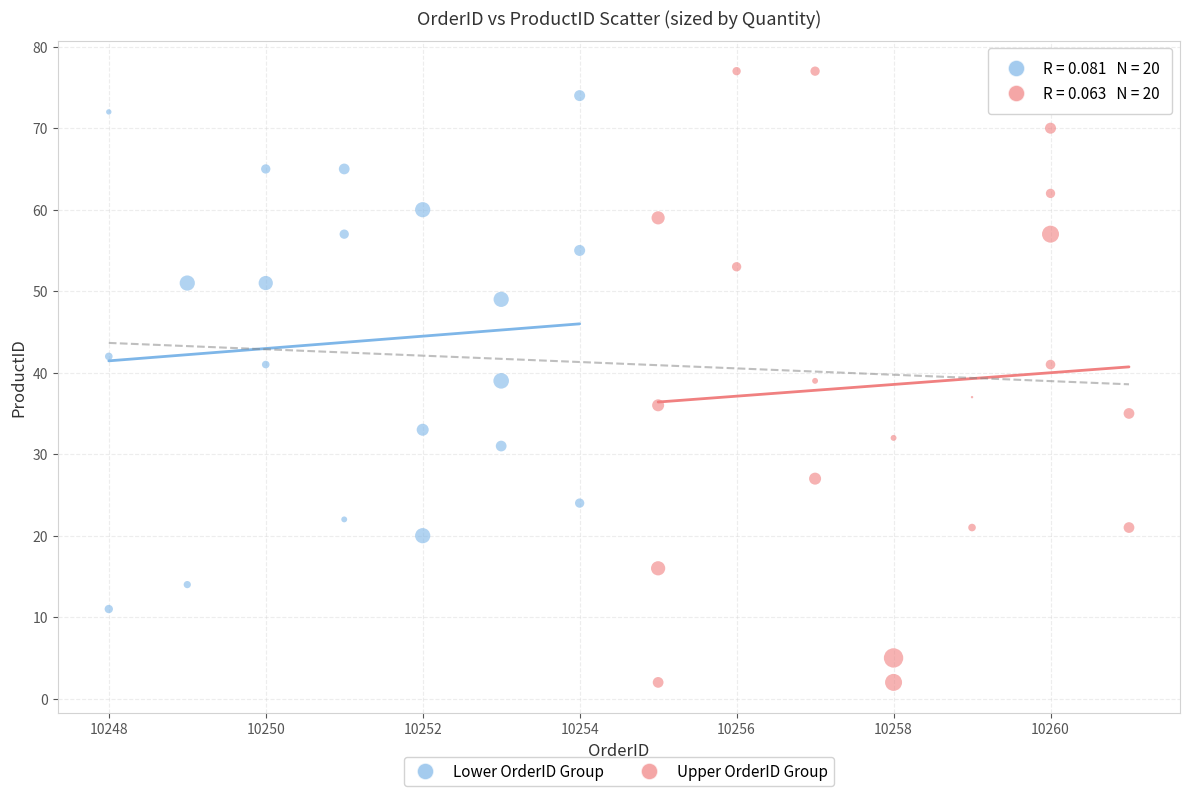

Which series reaches the minimum Y coordinate?

Upper OrderID Group